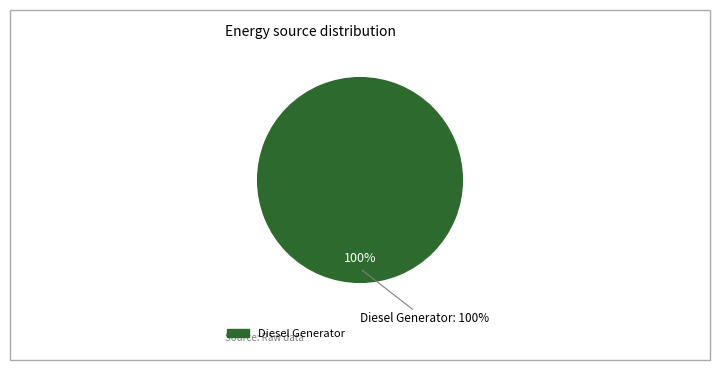

Combined, what portion of the pie is Owned Batteries and Diesel Generator?

100.0%